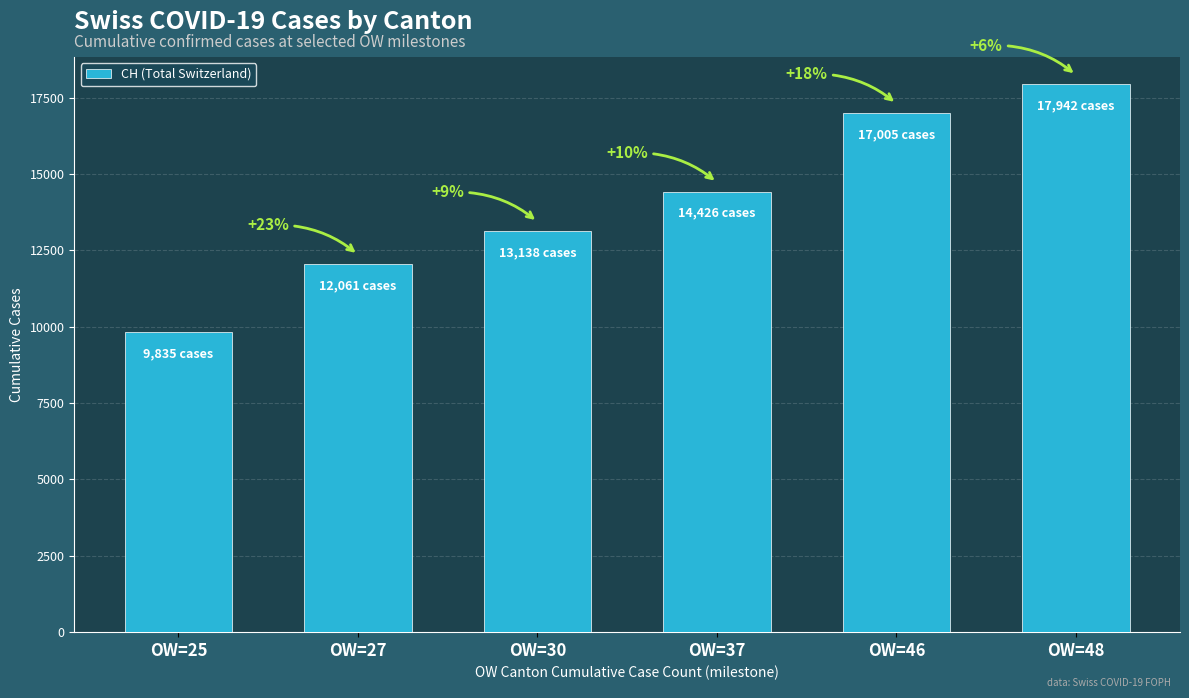

The value at OW=37 is 19571. True or false?

False